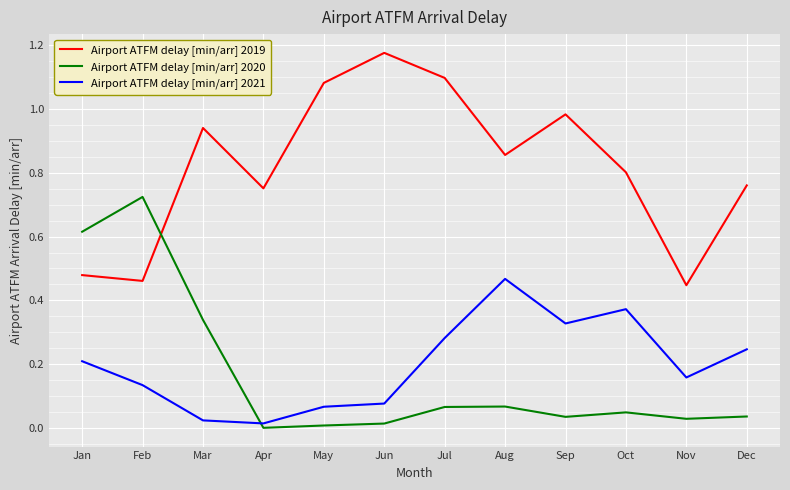

At which category is the sum across all series the highest?

Jul